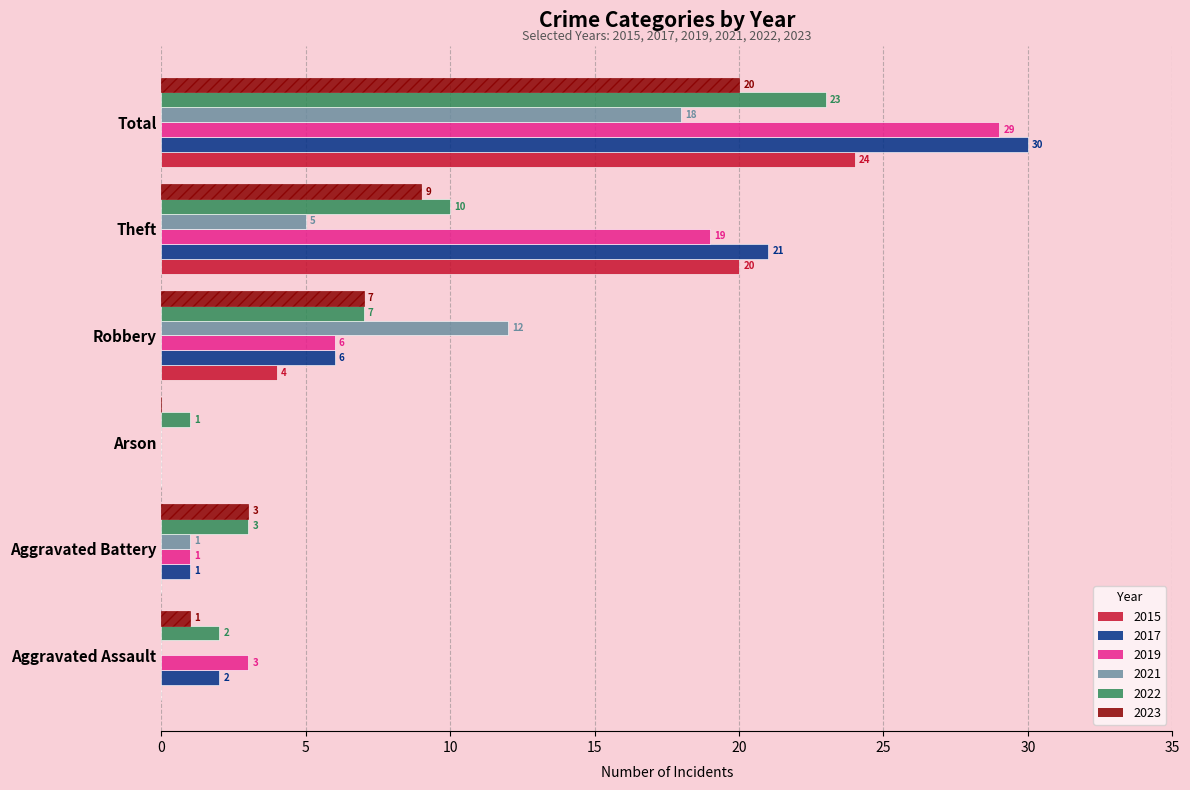

Which series changed the most between Arson and Robbery?

2021